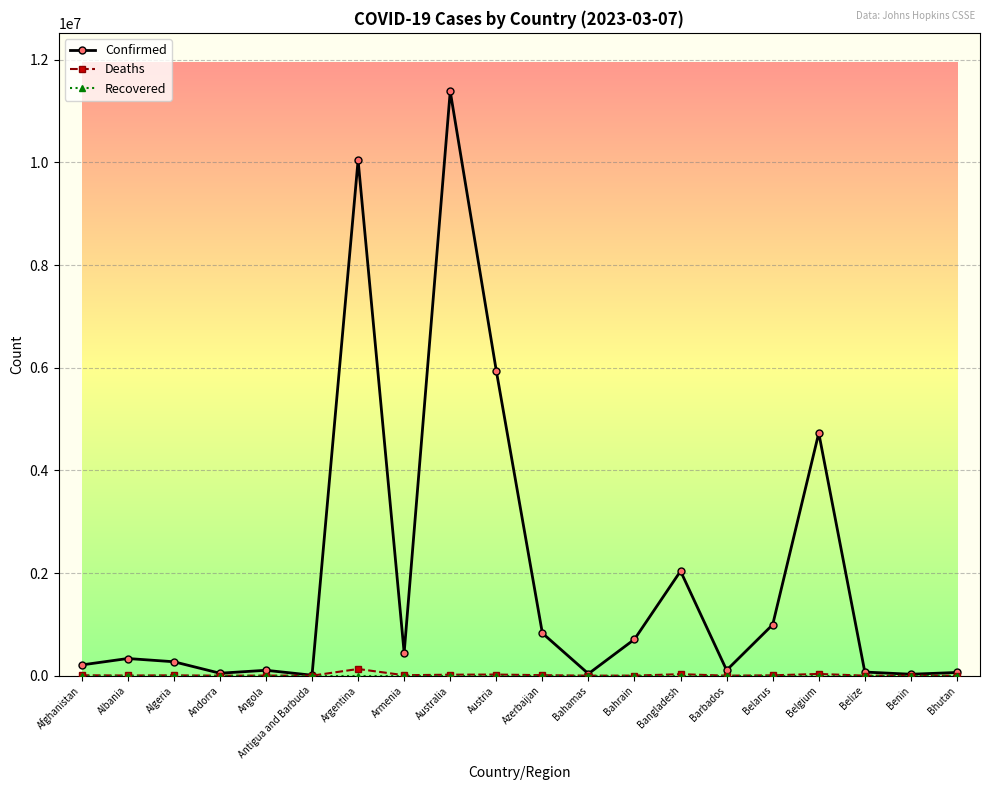

Which series has the largest range (max minus min)?

Confirmed